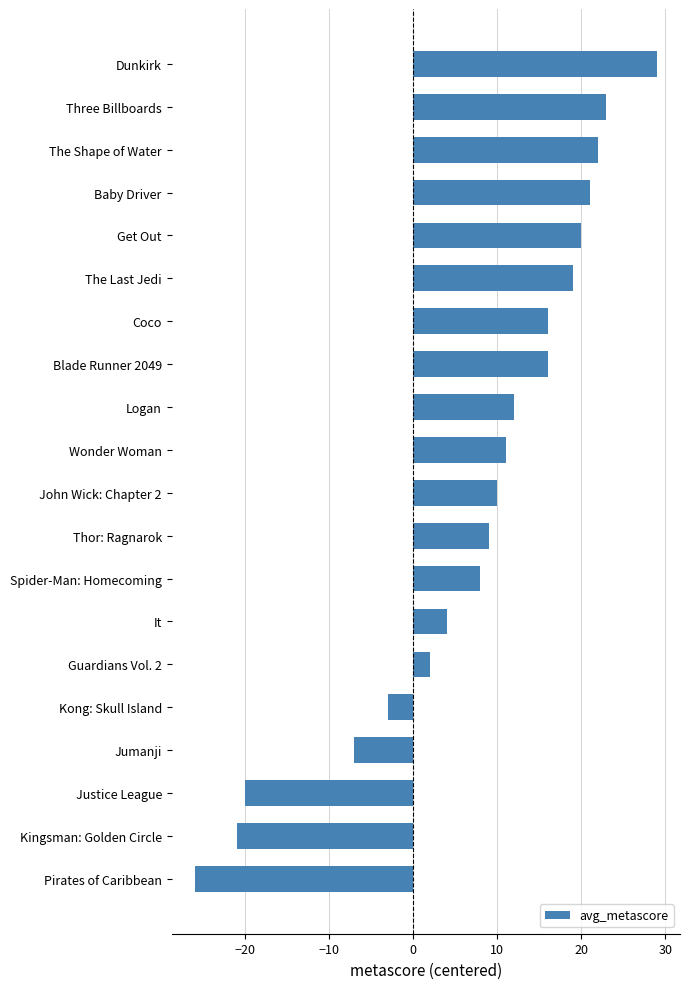

How many negative values are there?

5